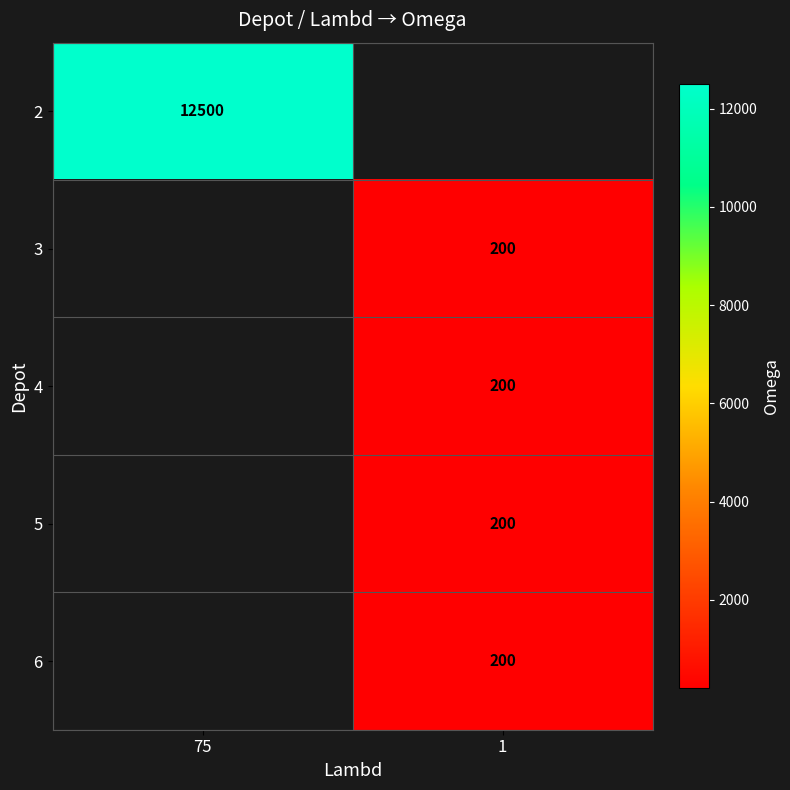

Is it true that 6 equals 200 at 1?

True